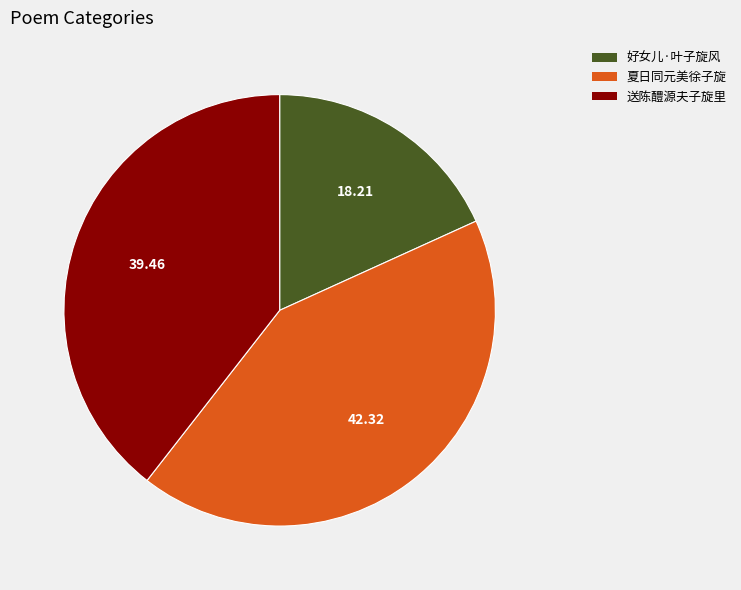

How many segments does this pie chart have?

3